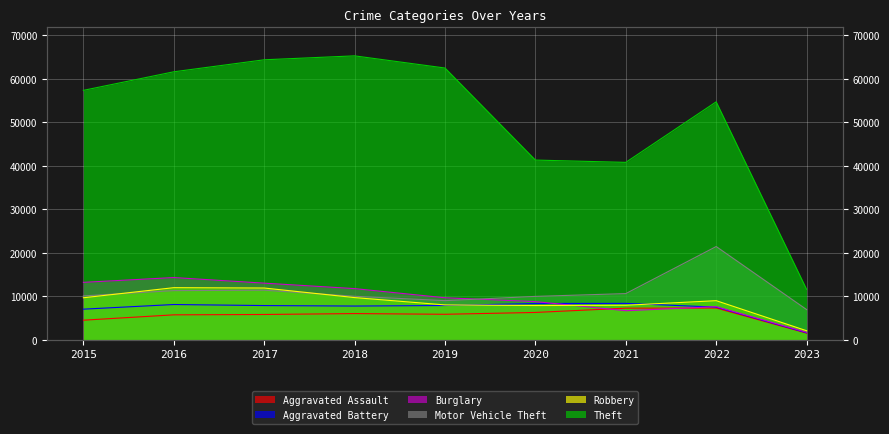

What is the lowest value of the Motor Vehicle Theft series?

6923